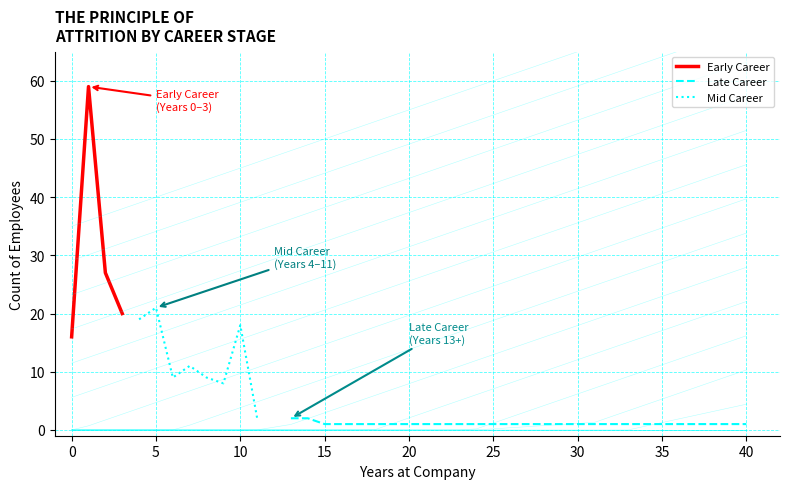

How many interior local peaks does the Early Career series have?

1